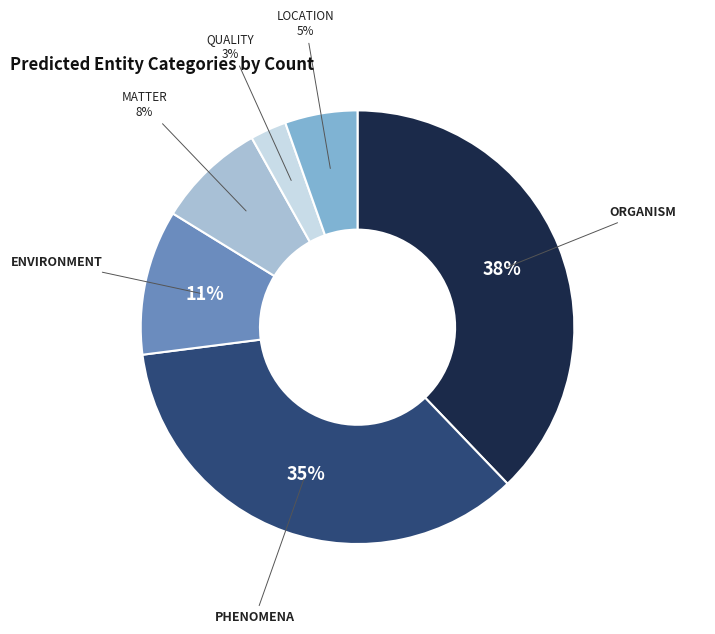

To the nearest percent, what is the average slice percentage?

17%